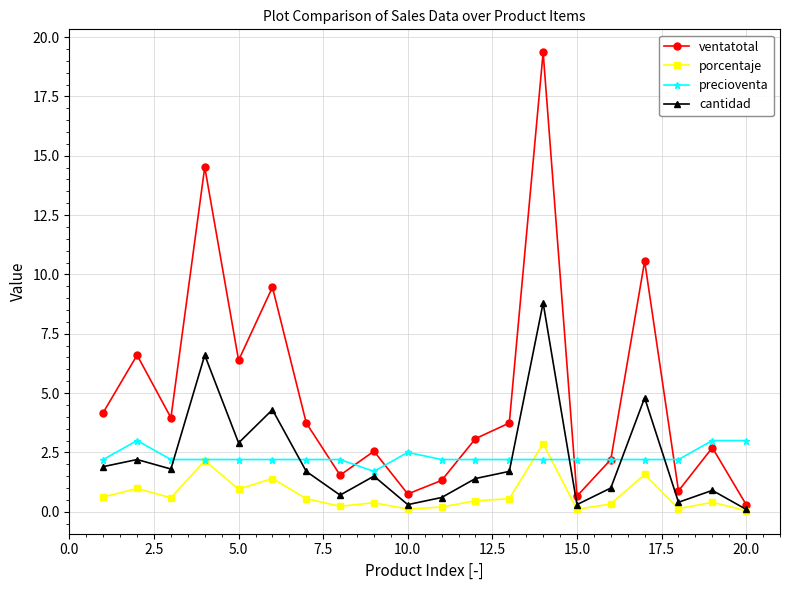

Which series has the largest total across all categories?

ventatotal